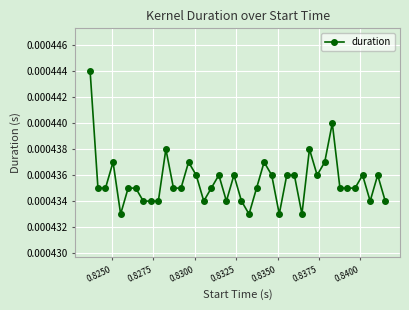

Count the values in the range 0 to 1.

40